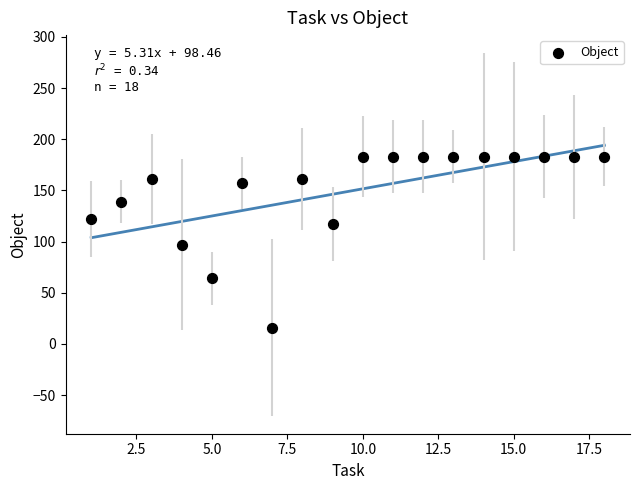

What is the range of Y values (max minus min)?

167